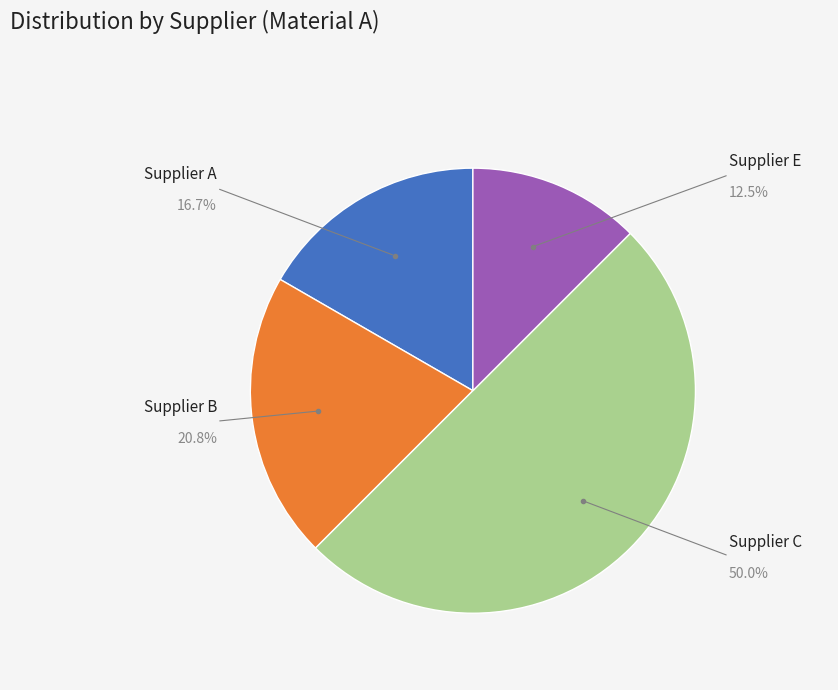

Is it true that Supplier C is 62% of the pie?

False